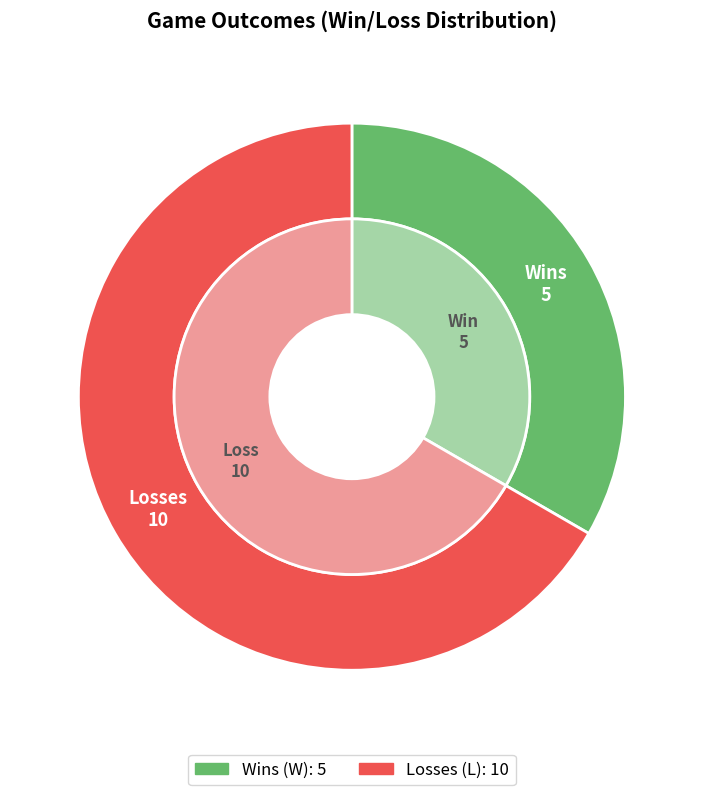

Which slice is the largest?

L